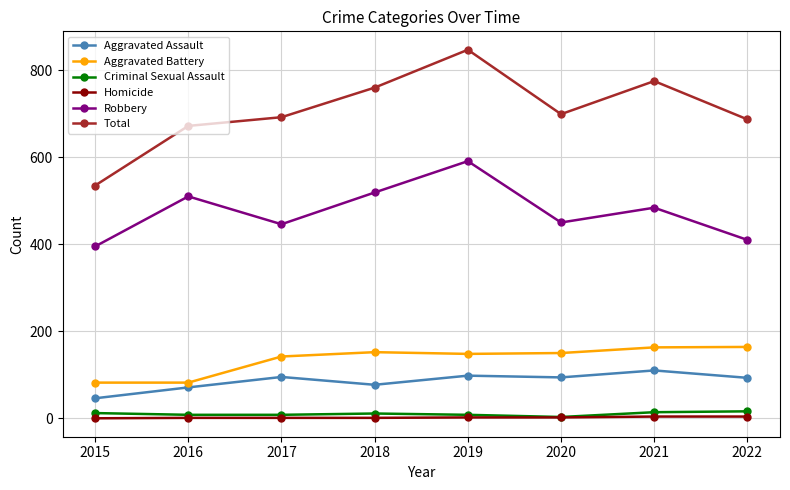

True or false: Robbery and Aggravated Battery intersect in this chart.

False